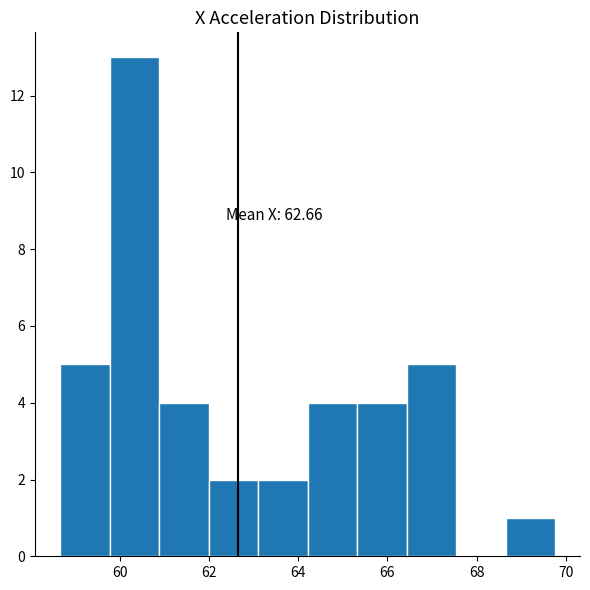

Over which range of the x-axis is the bar tallest?

59.8 to 60.8